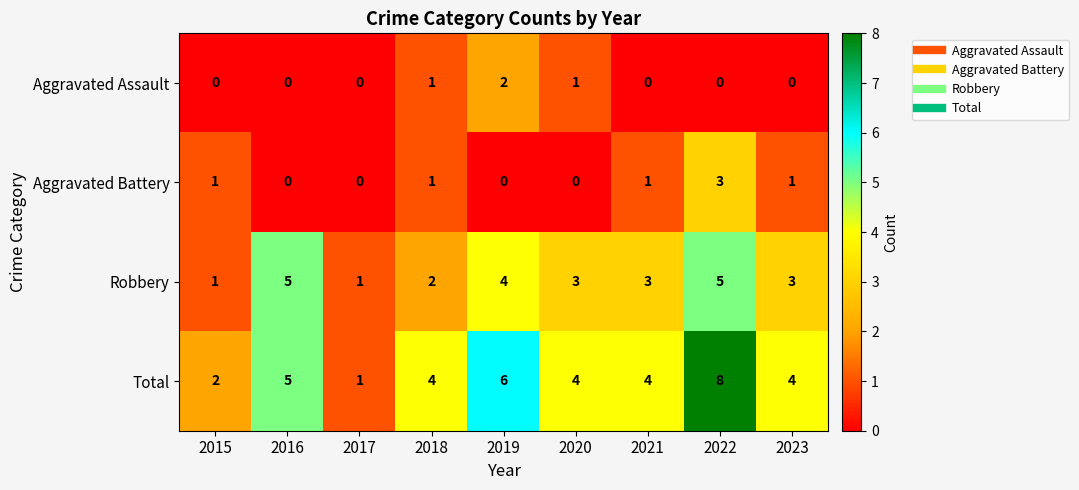

Is it true that Robbery equals 1 at 2017?

True